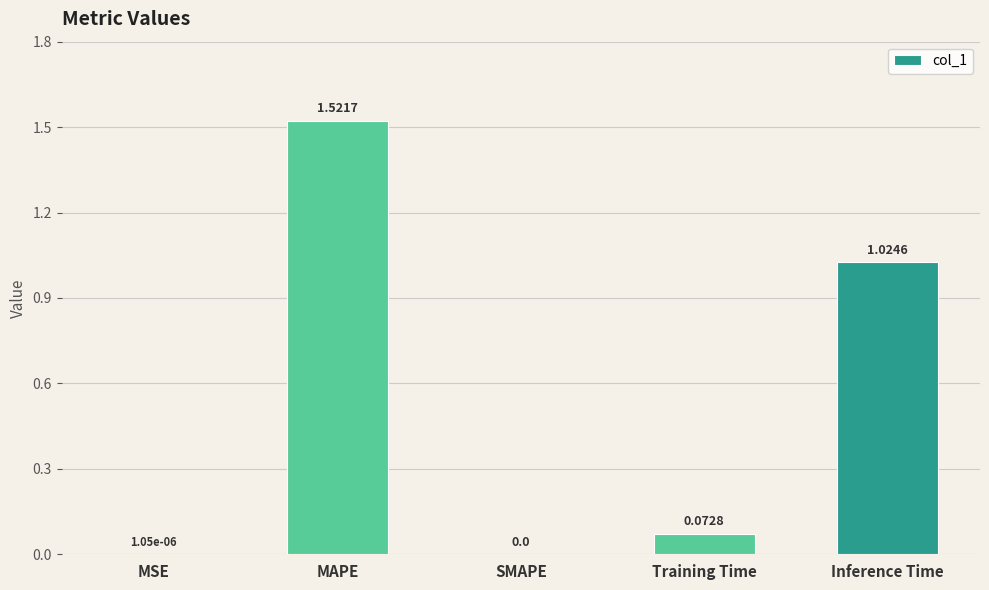

What is the sum of all values?

2.6